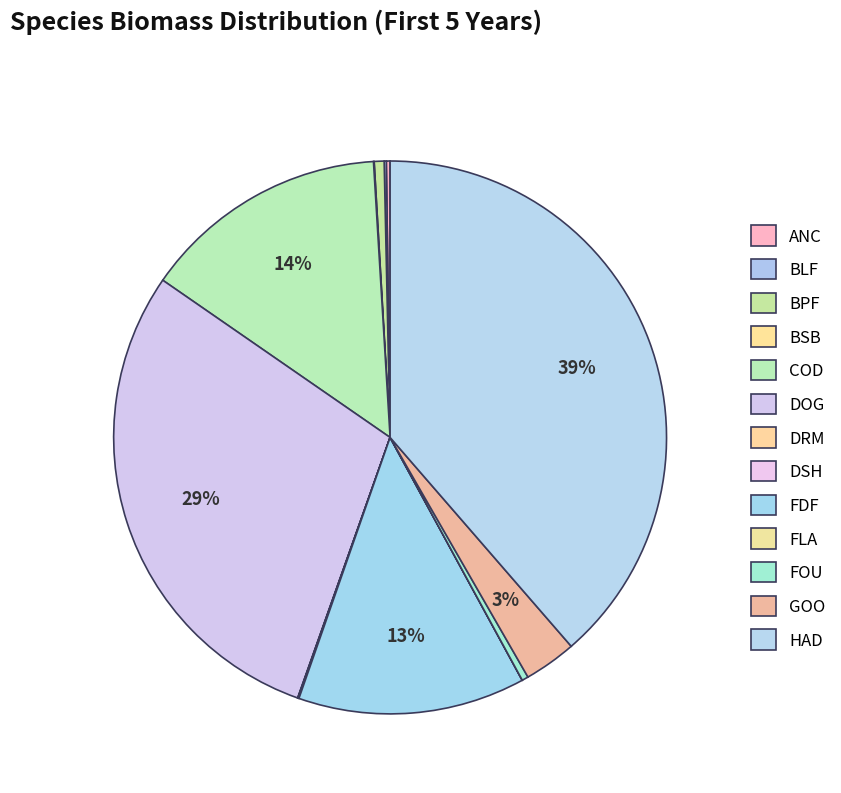

To the nearest percent, what is the combined percentage of FDF and ANC?

13%